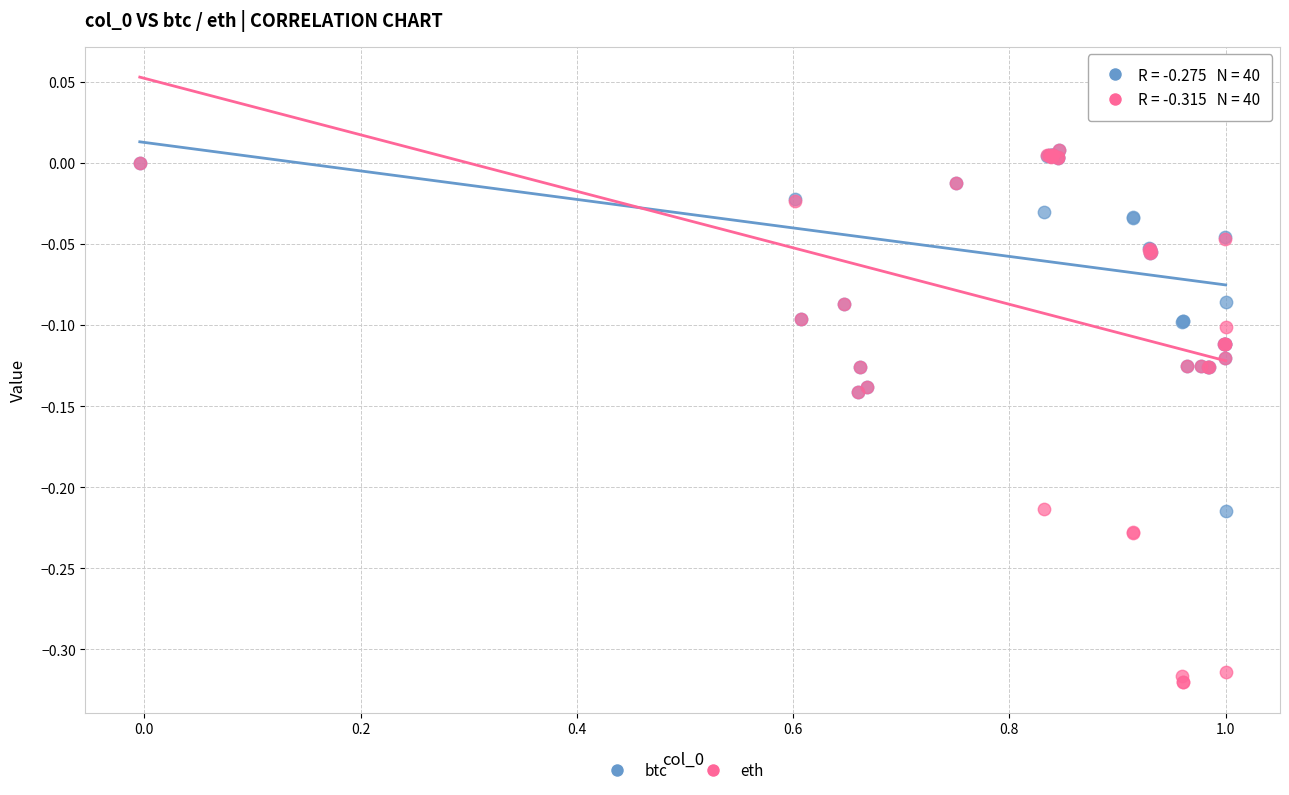

What are all the series names shown in the legend?

btc, eth